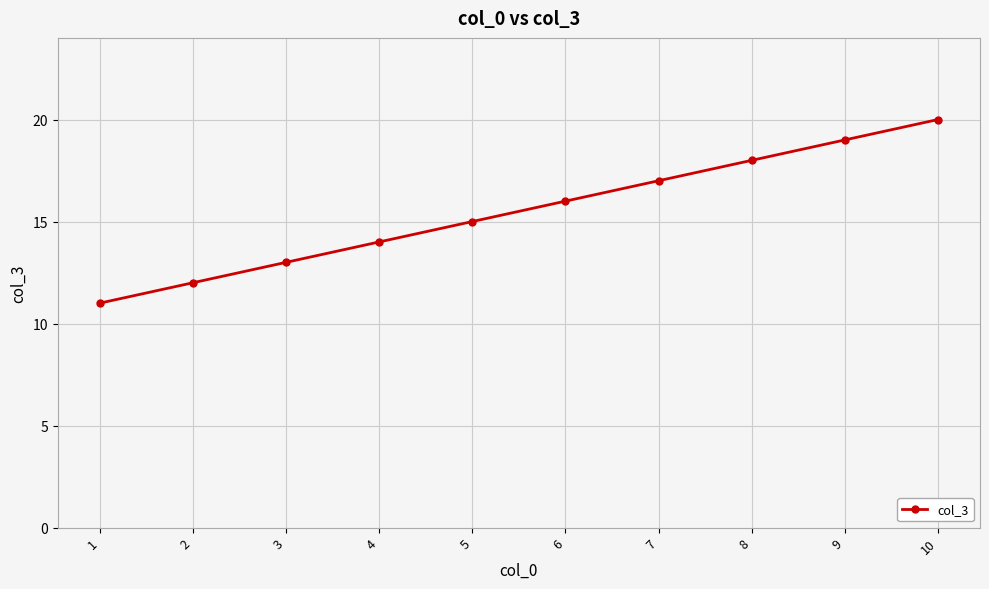

Where is the data nearest to the value 15?

5